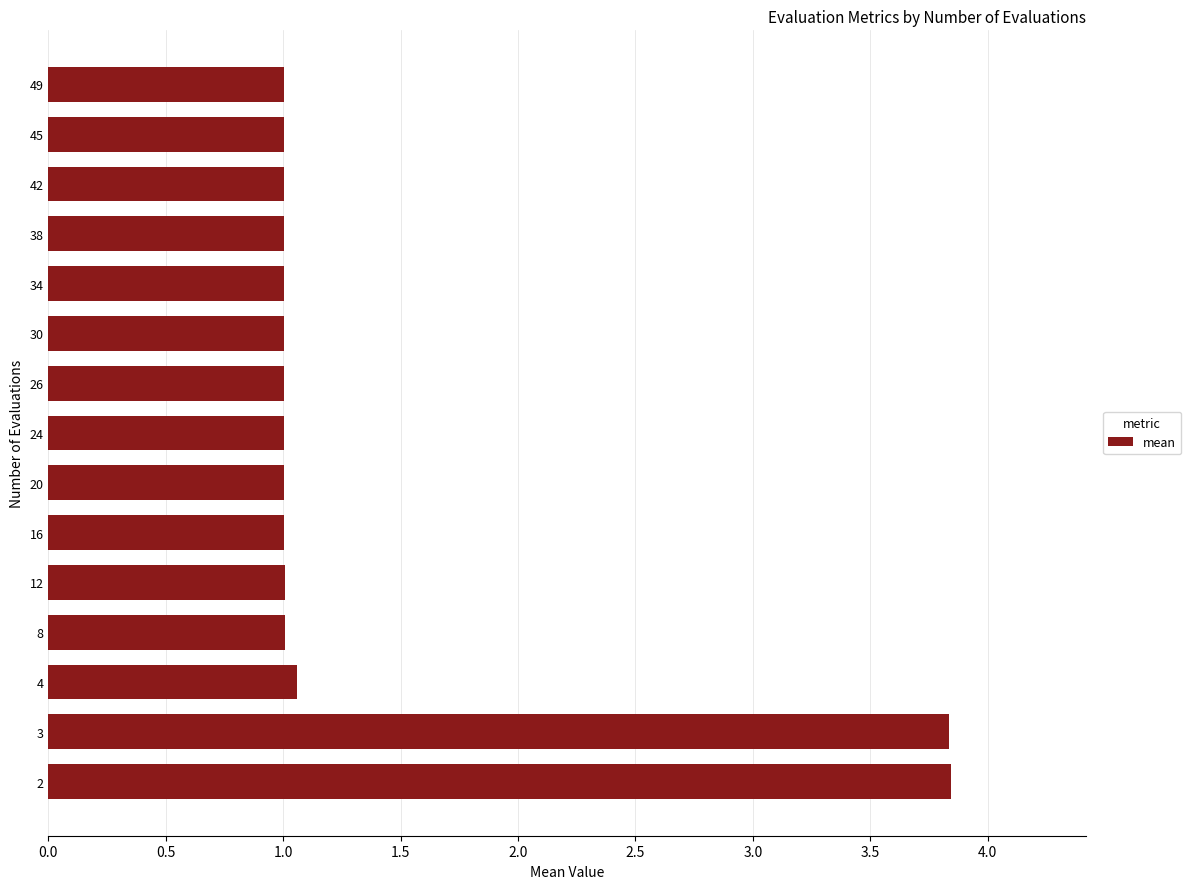

What is the ratio of the value at 26 to the value at 24?

1.0